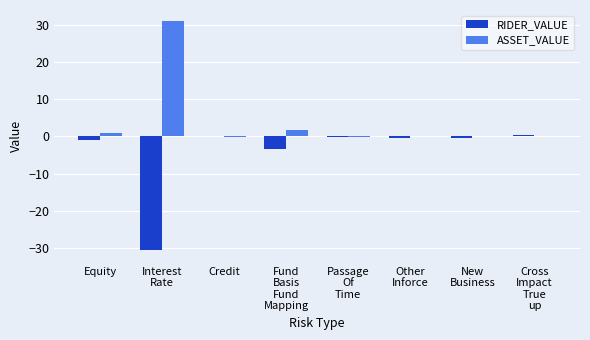

Is it true that ASSET_VALUE equals -12.8 at Cross
Impact
True
up?

False